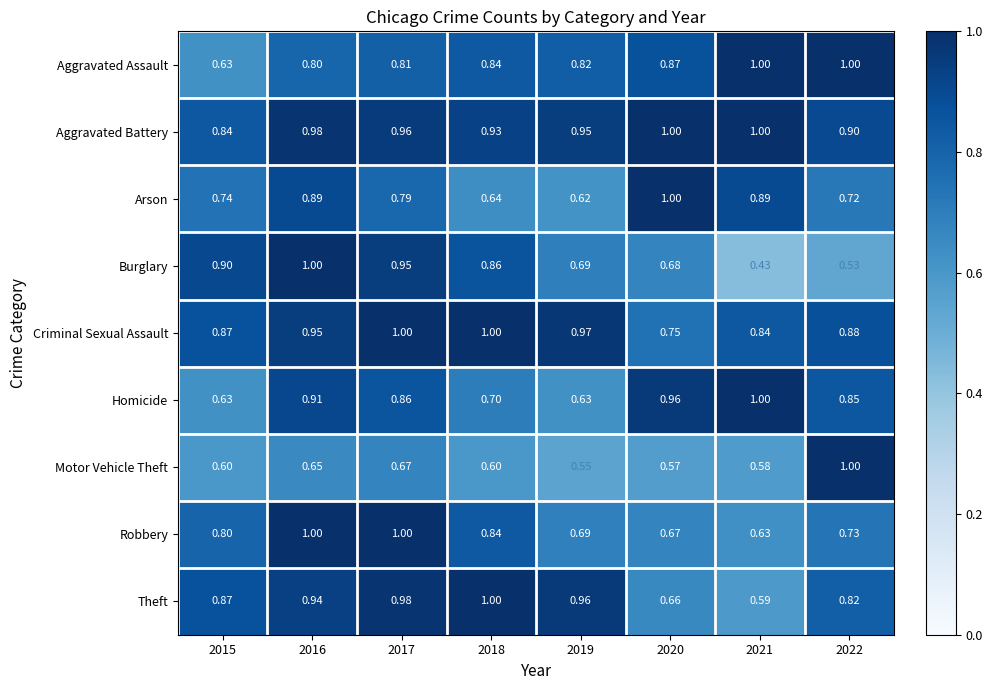

Is the value of Burglary at 2022 greater than the value of Robbery at 2017?

No